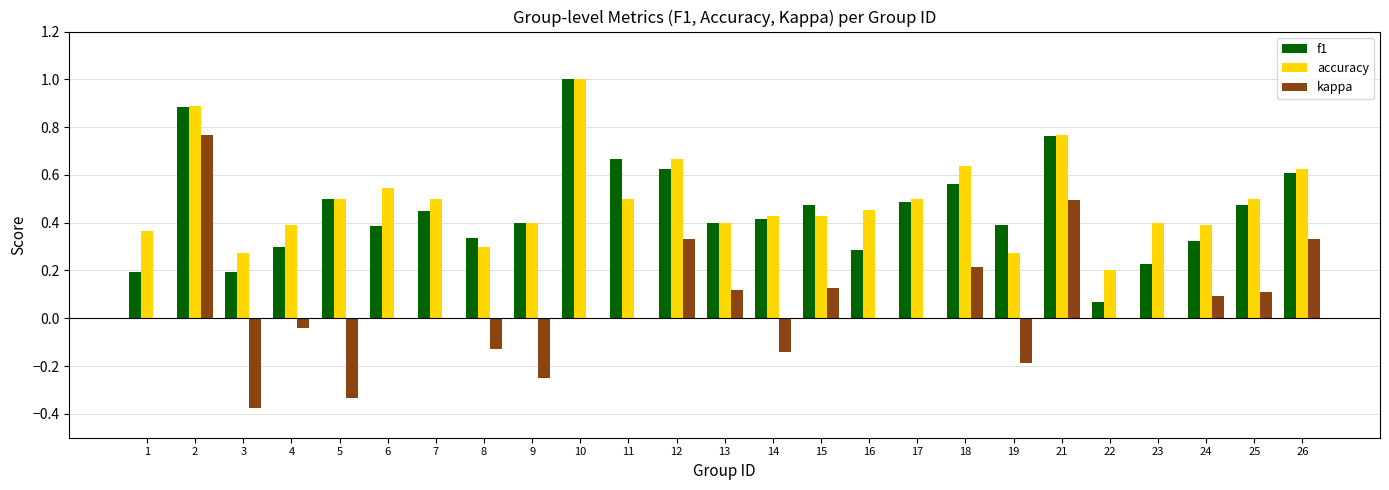

Which series has the widest spread of values?

kappa